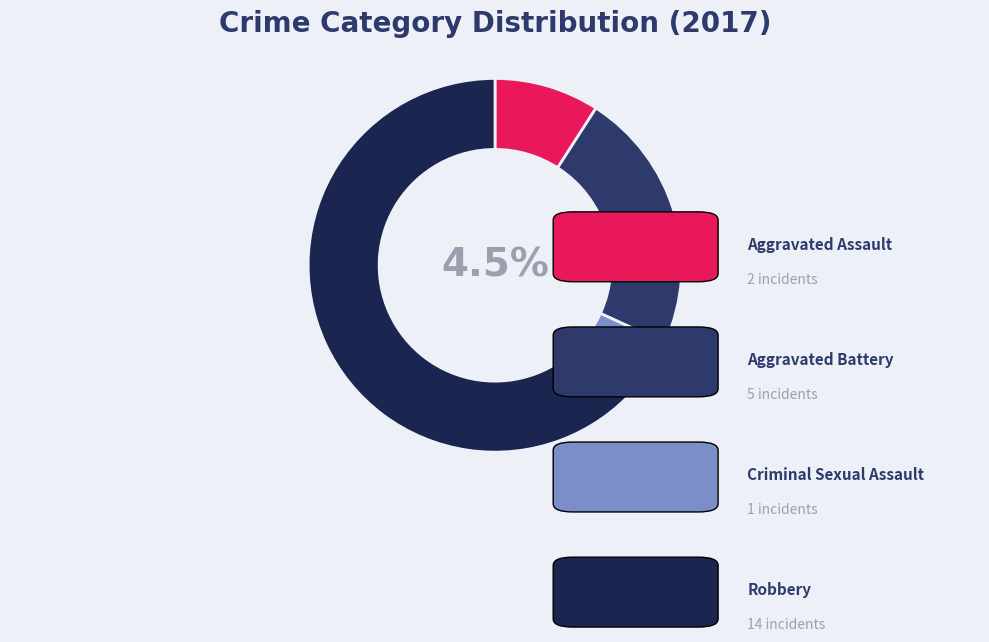

The Aggravated Battery slice represents 33% of the pie. True or false?

False